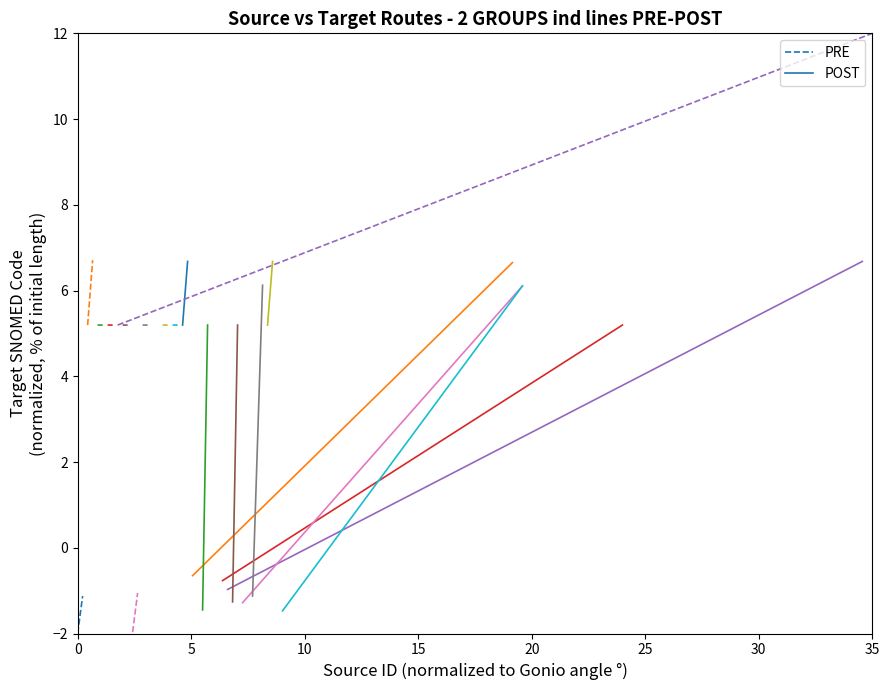

At which category is the sum across all series the highest?

5